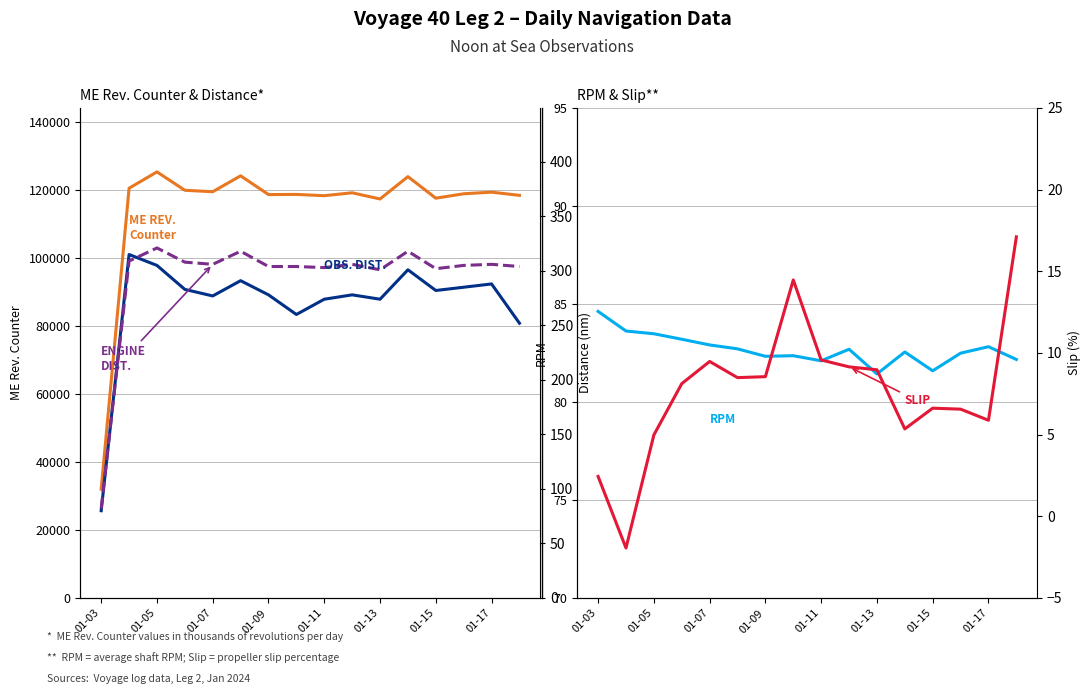

How many data points in RPM are less than 82?

2